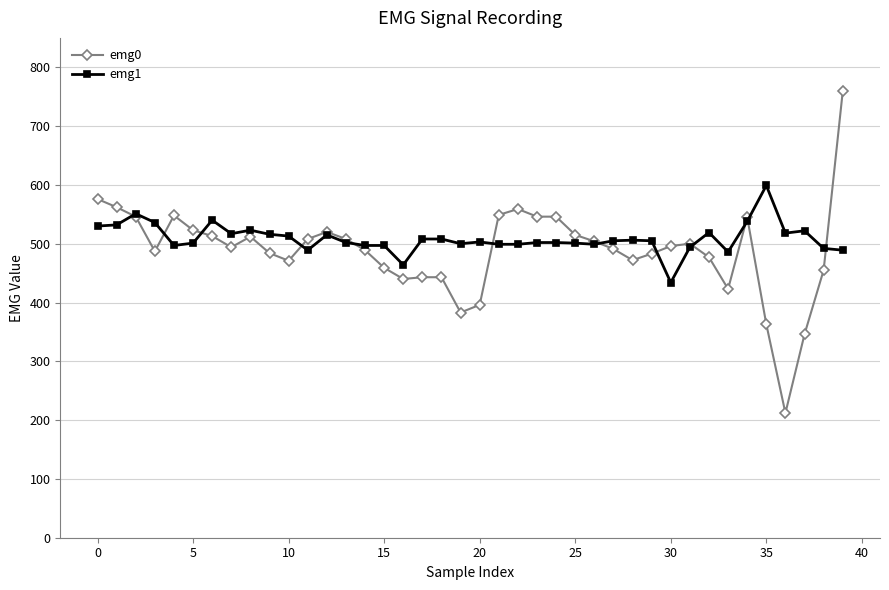

What is the value of the emg0 point at the 37th from the left?

212